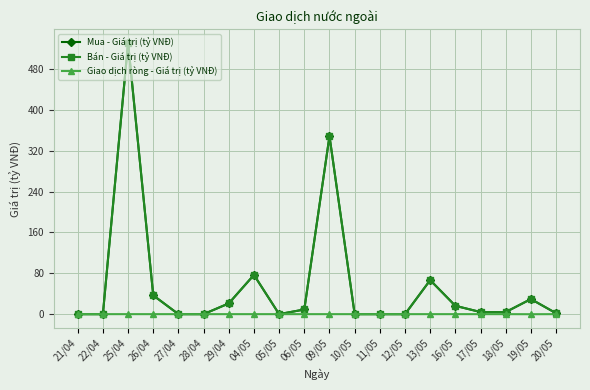

How many series are shown in this chart?

3